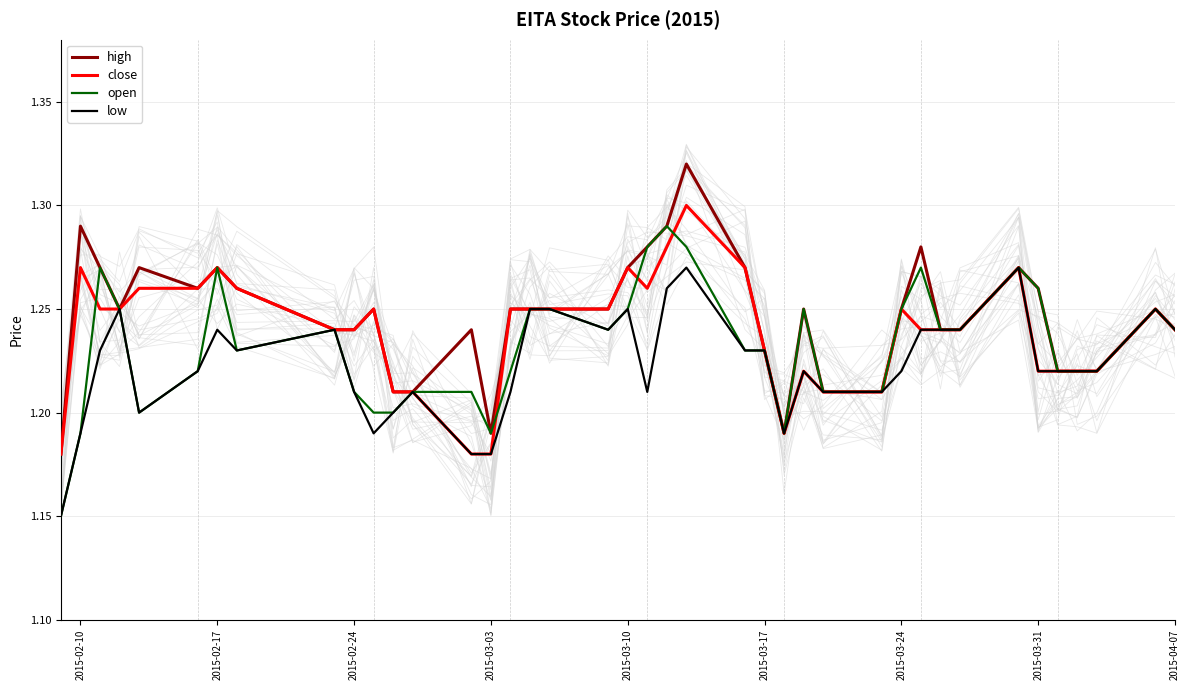

Rank the series by their average value, from highest to lowest.

high, close, open, low